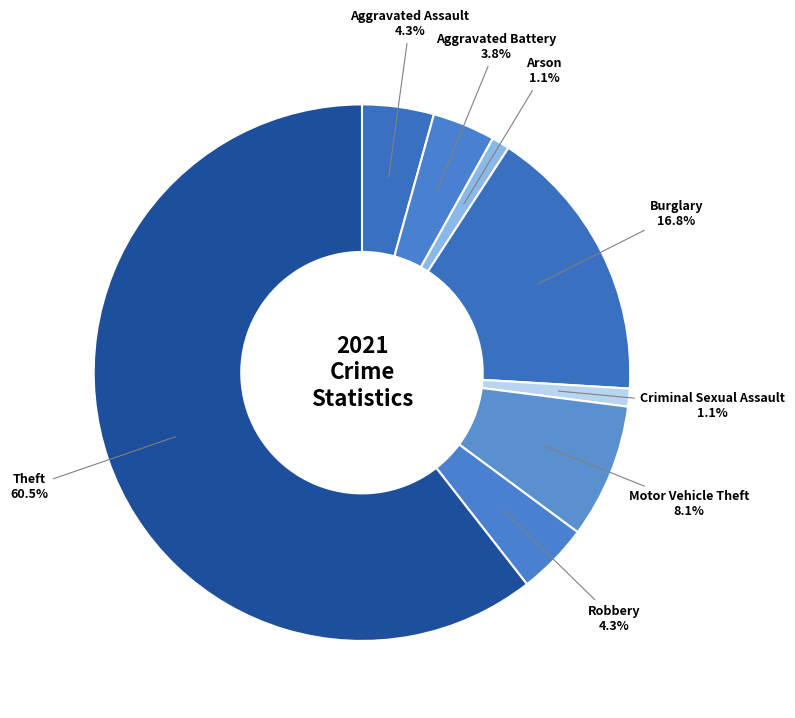

Is there any slice that represents more than half of the pie?

Yes